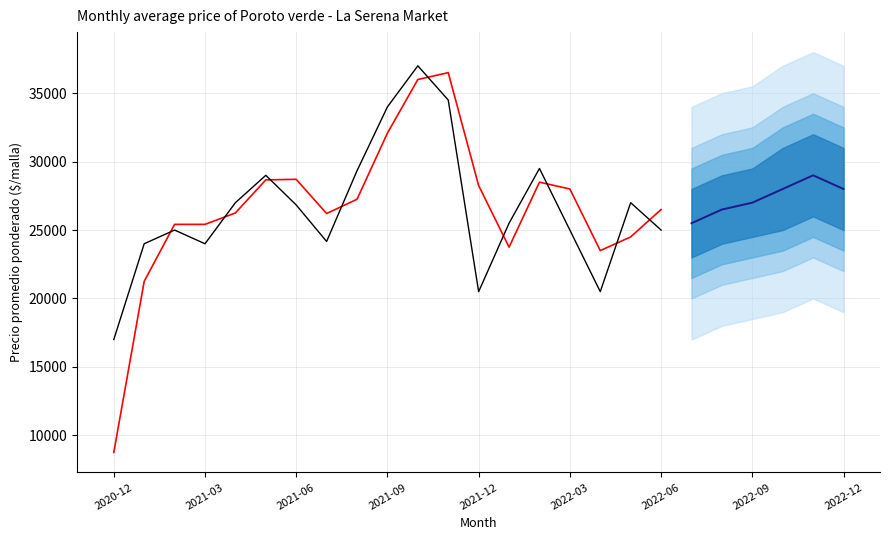

True or false: Precio minimo and Precio maximo cross at least once.

False